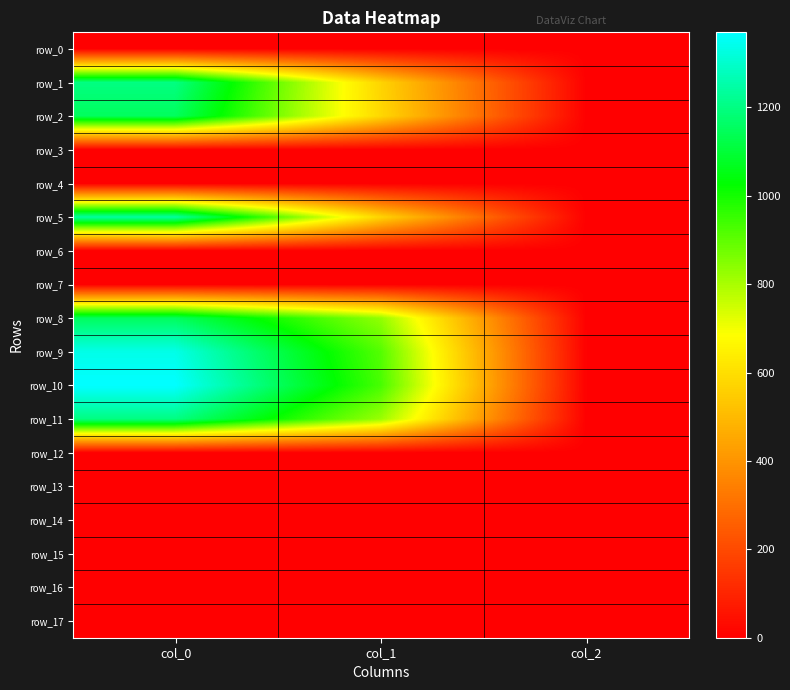

How many data points in row_1 are less than 570?

1